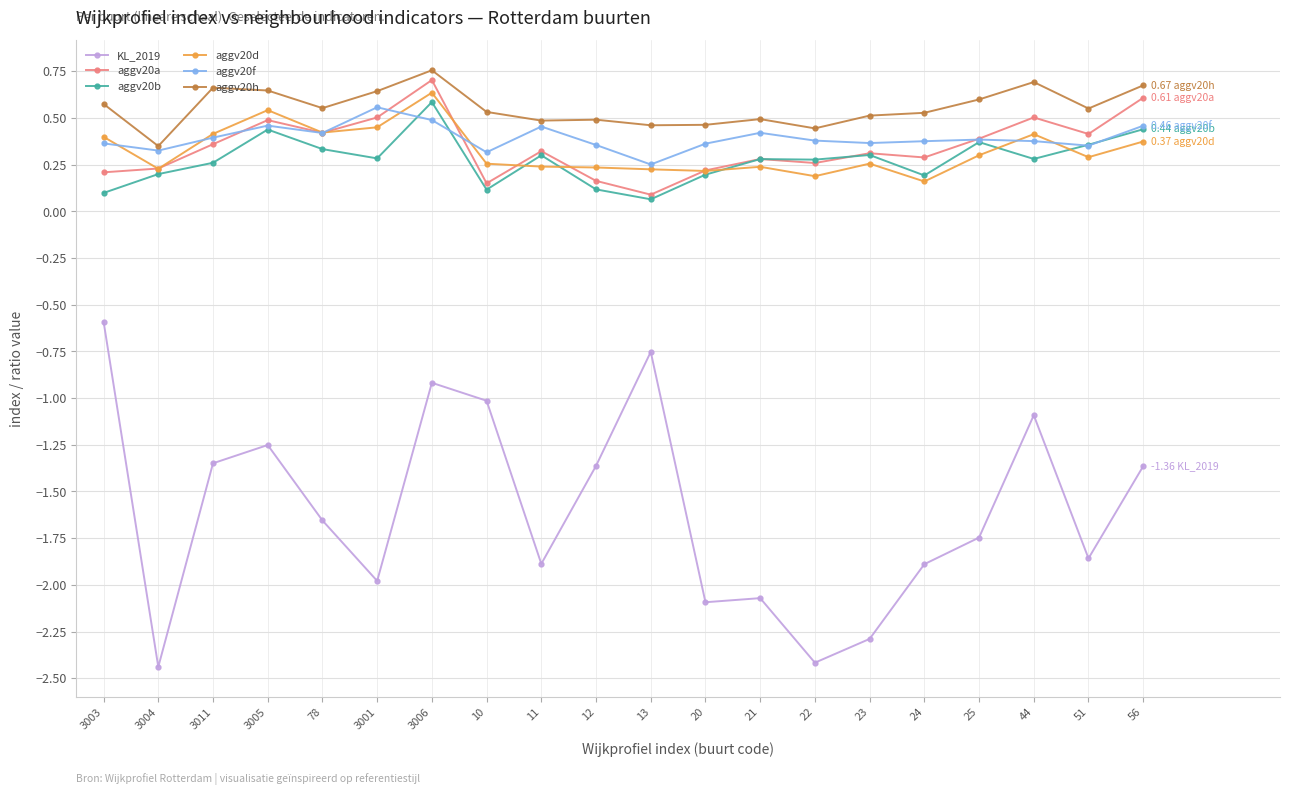

Which series has the largest range (max minus min)?

KL_2019